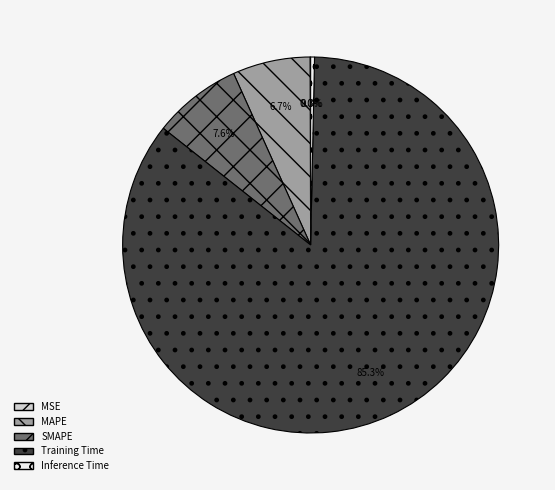

The Inference Time slice represents 7% of the pie. True or false?

False